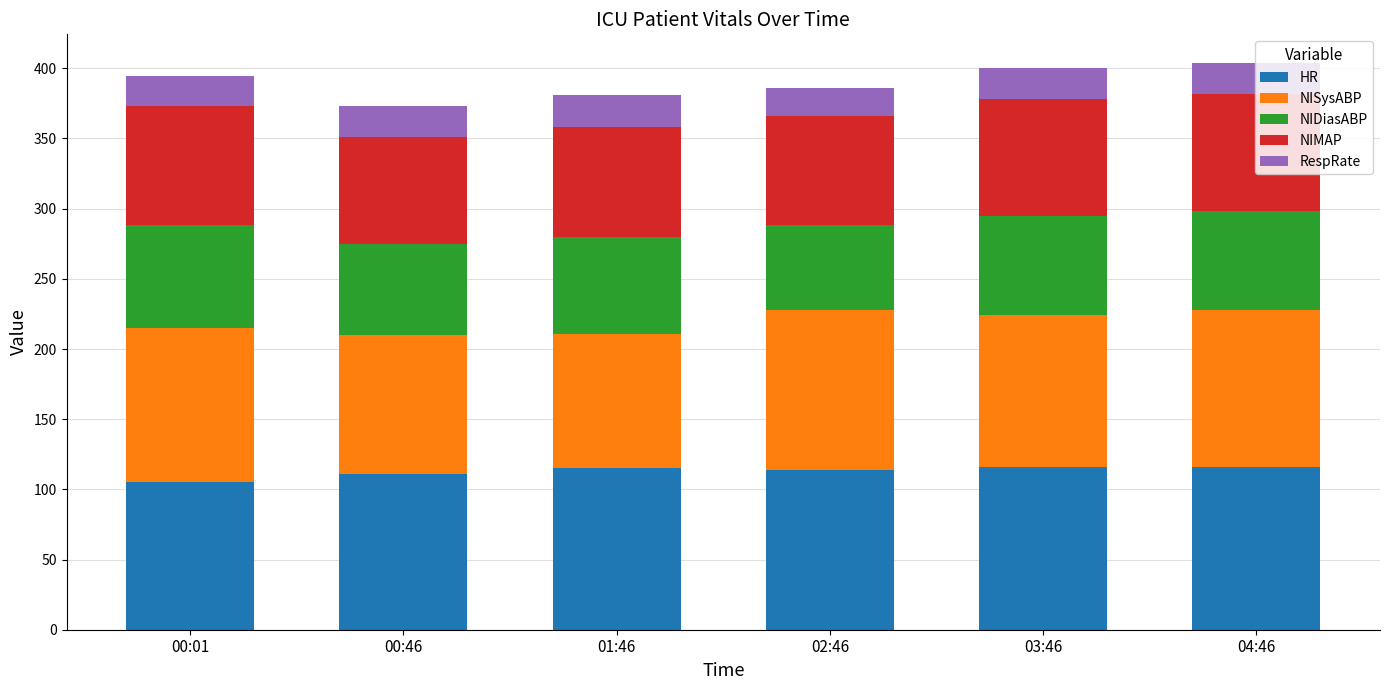

What is the total value across all series at 00:46?

373.3